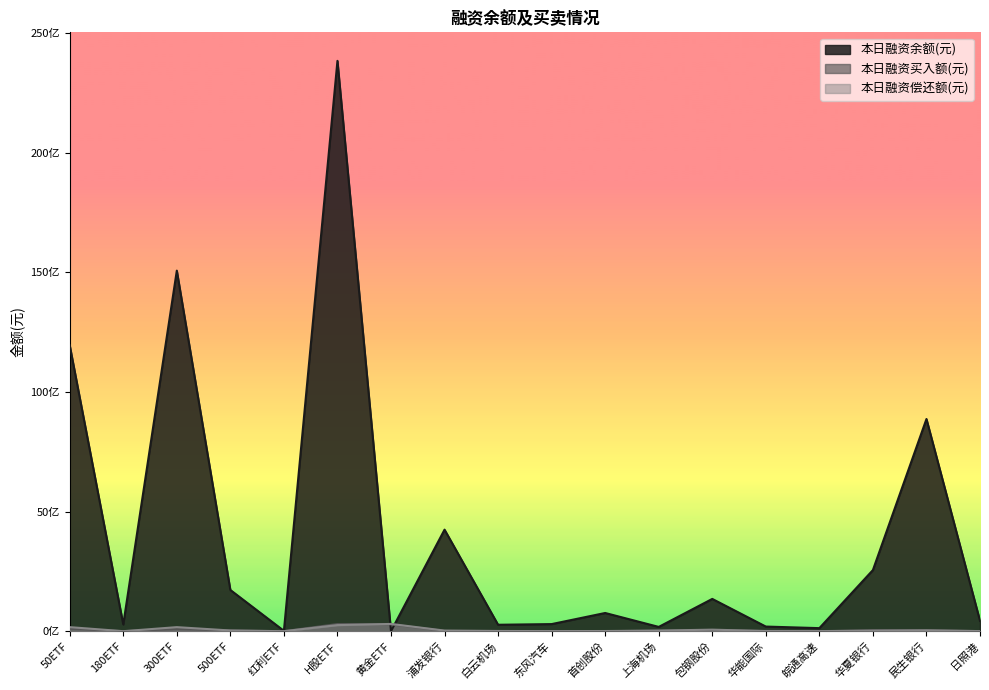

True or false: 本日融资余额(元) has more than 0 points higher than both neighbors.

True